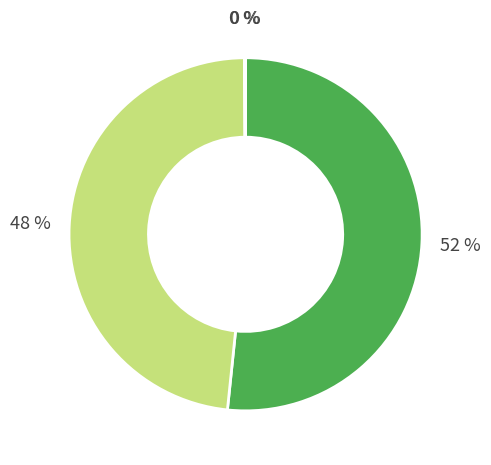

Which category has the smallest portion of the pie?

Training Time